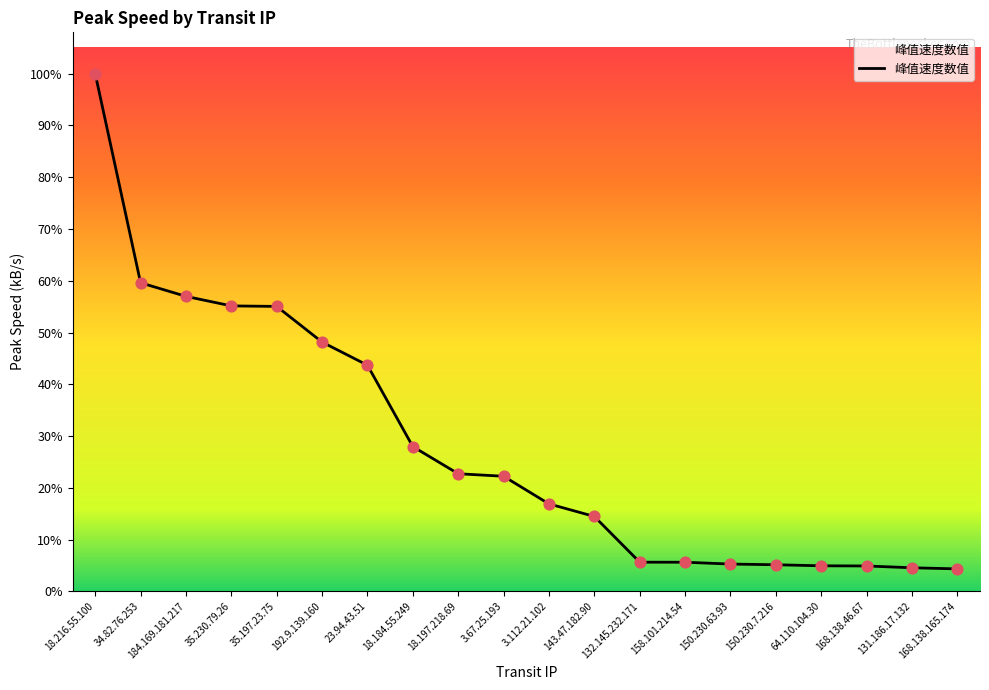

Between 23.94.43.51 and 3.67.25.193, which is larger?

23.94.43.51